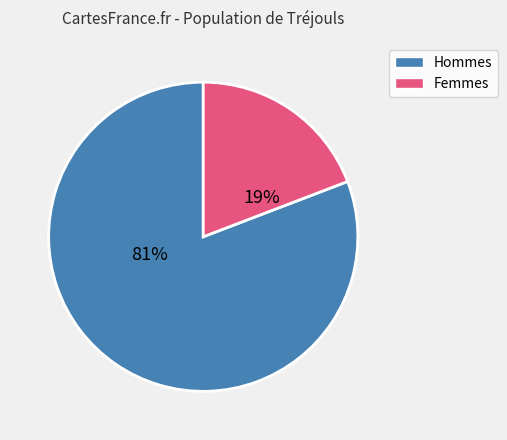

To the nearest percent, what is the average slice percentage?

50%